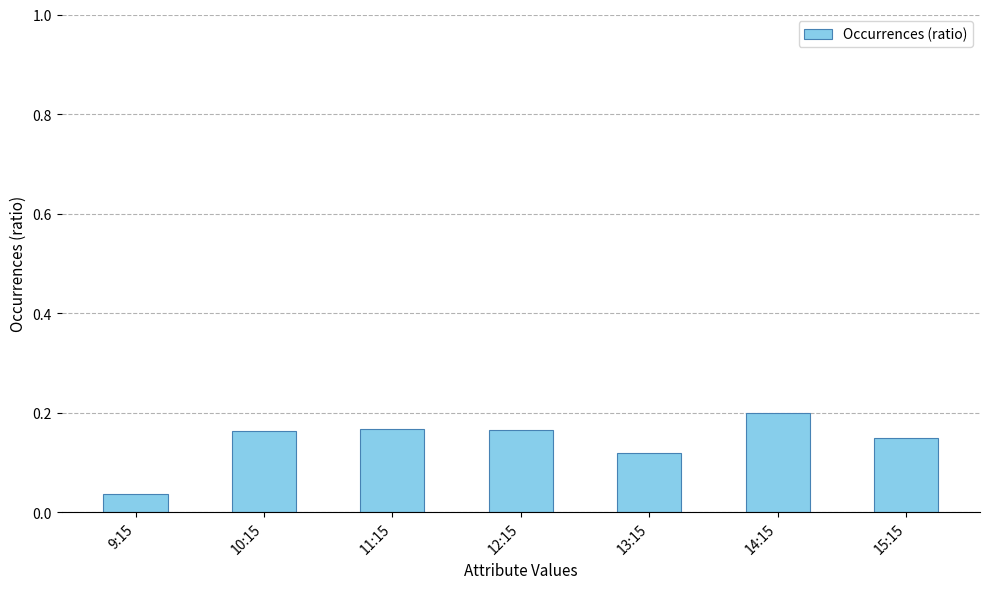

Count the number of data series in this chart.

1